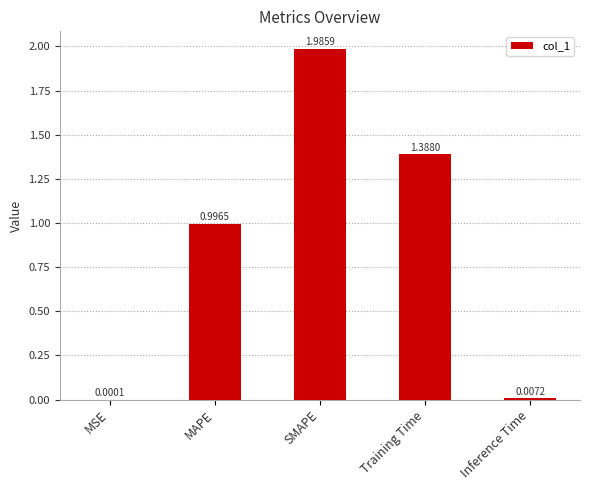

What is the sum of the values at MAPE and Training Time?

2.4